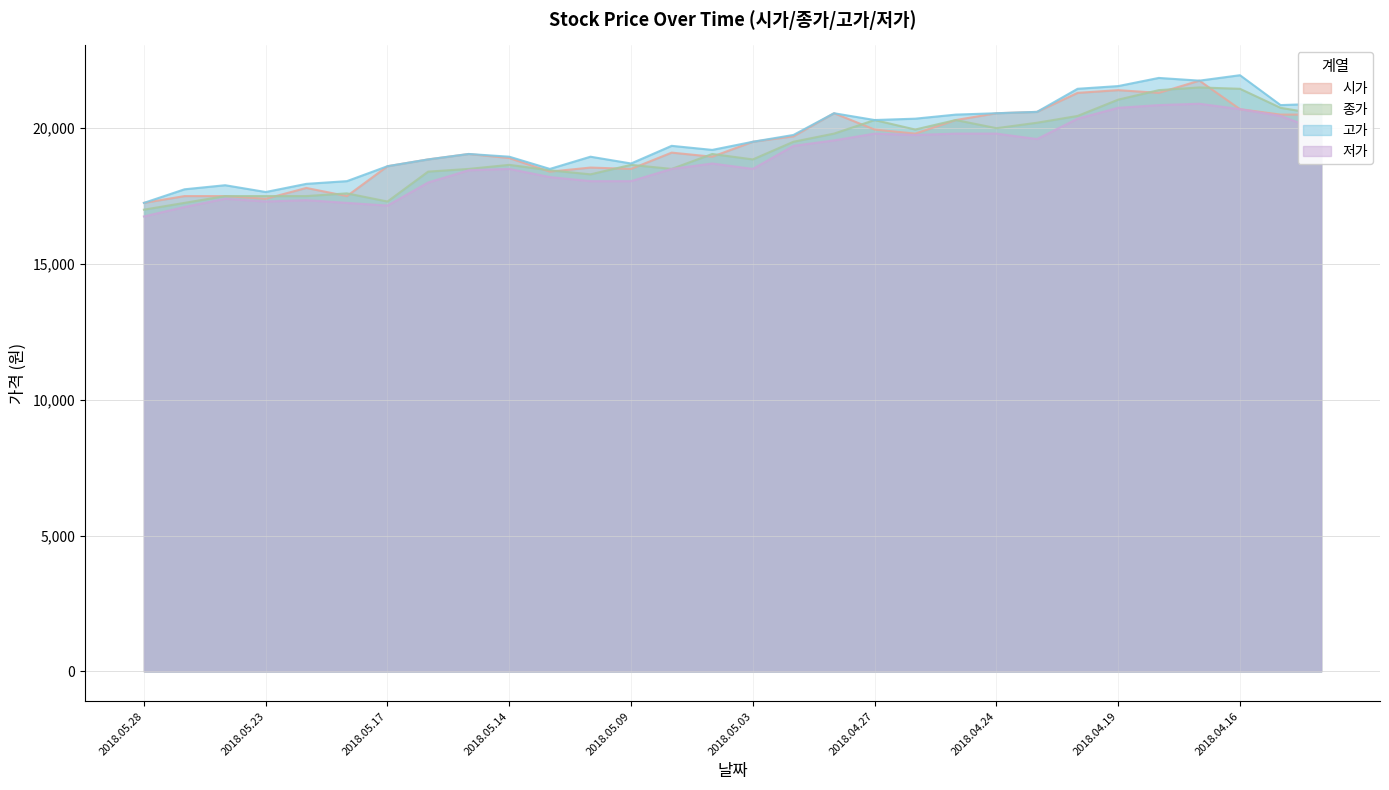

What is the greatest value displayed?

21950